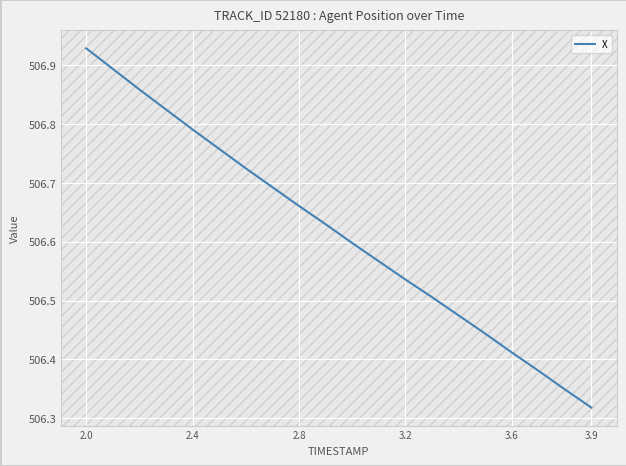

Reading right to left, transcribe all the data shown in this chart.

506.3	506.3	506.4	506.4	506.4	506.5	506.5	506.5	506.6	506.6	506.6	506.7	506.7	506.7	506.8	506.8	506.8	506.9	506.9	506.9